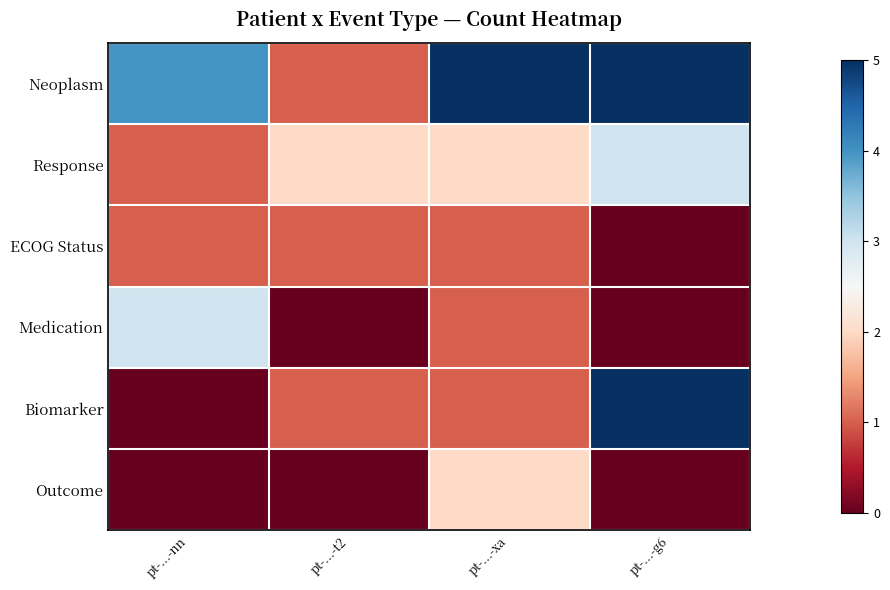

How many distinct data groups are displayed?

6